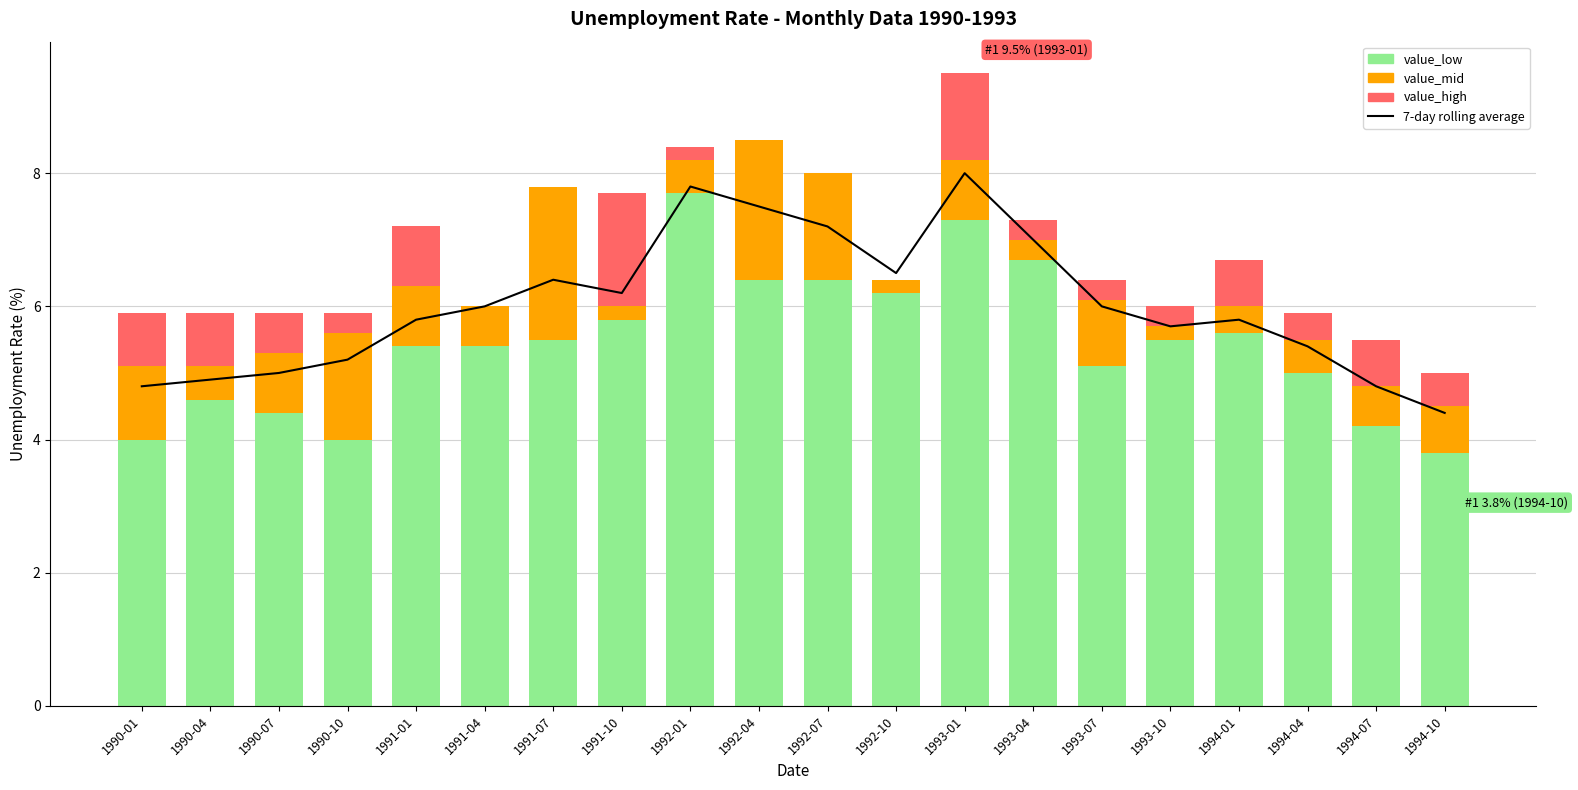

What is the sum of the 7-day rolling average values at 1993-01 and 1994-01?

13.8